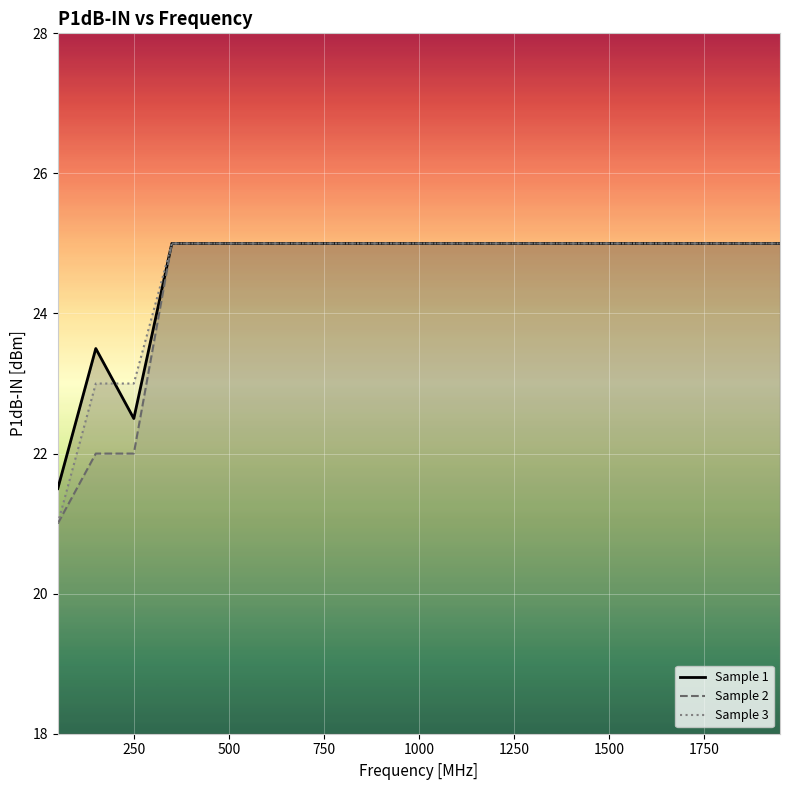

What is the lowest value of the Sample 2 series?

21.0